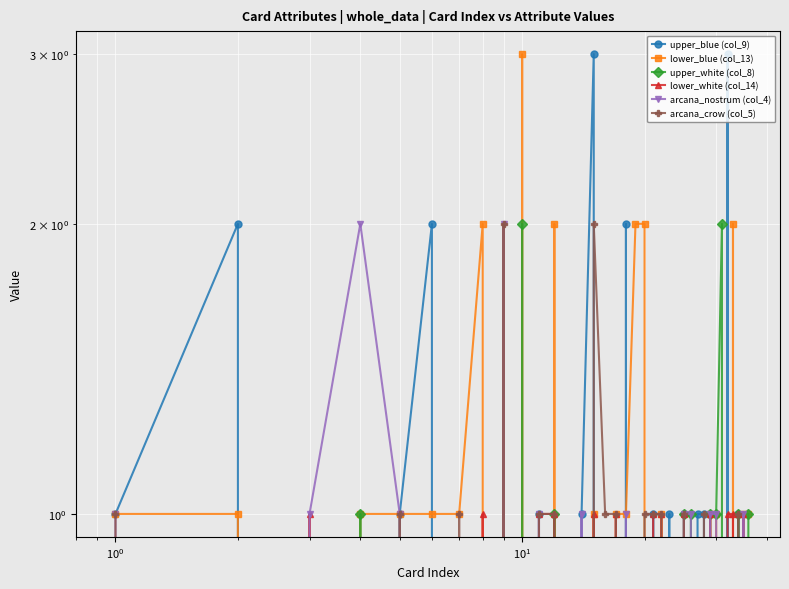

What are all the series names shown in the legend?

upper_blue (col_9), lower_blue (col_13), upper_white (col_8), lower_white (col_14), arcana_nostrum (col_4), arcana_crow (col_5)